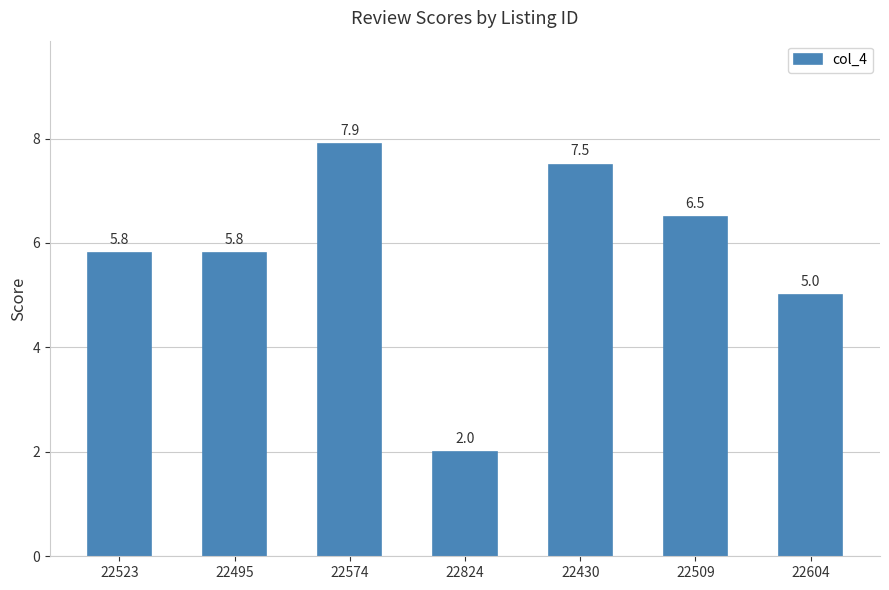

What is the smallest value displayed?

2.0